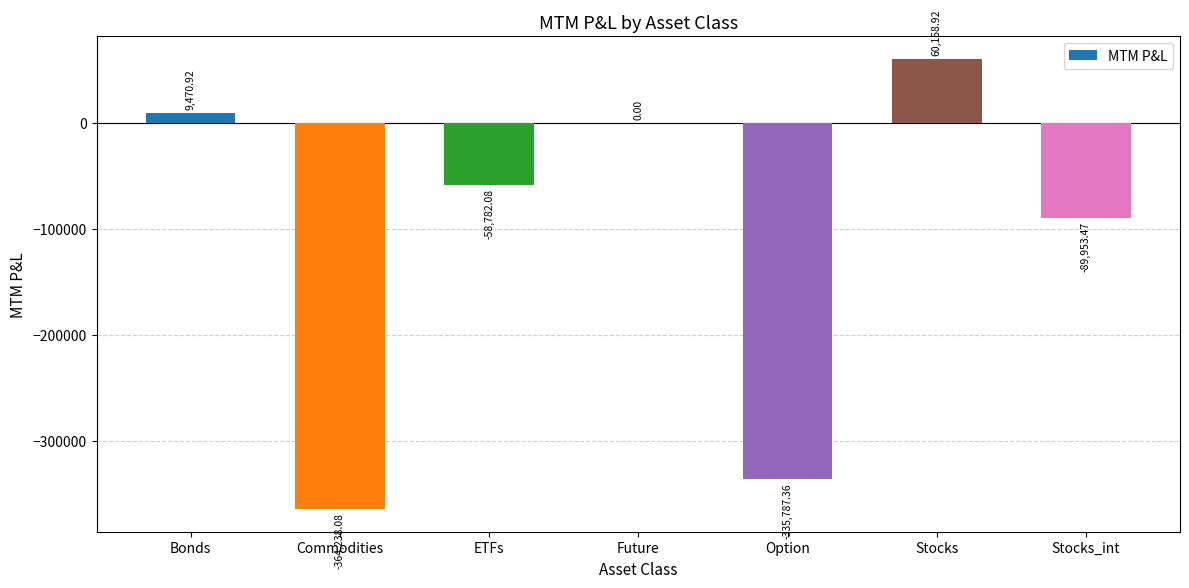

The value at Future is 0.0. True or false?

True